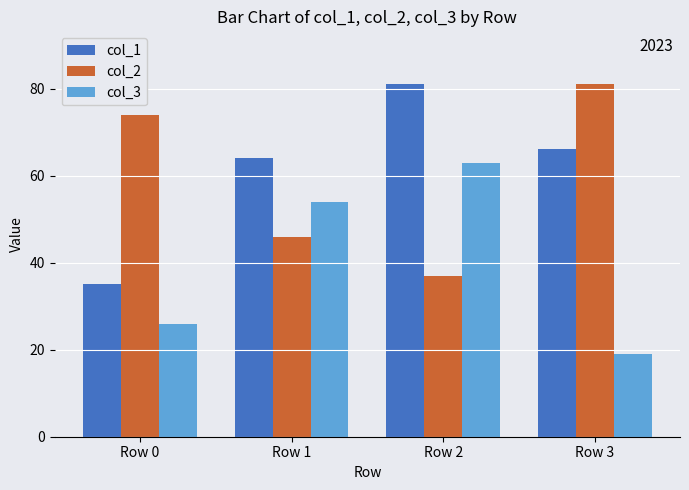

Reading left to right, extract all data points from this chart.

col_1: 35	64	81	66
col_2: 74	46	37	81
col_3: 26	54	63	19